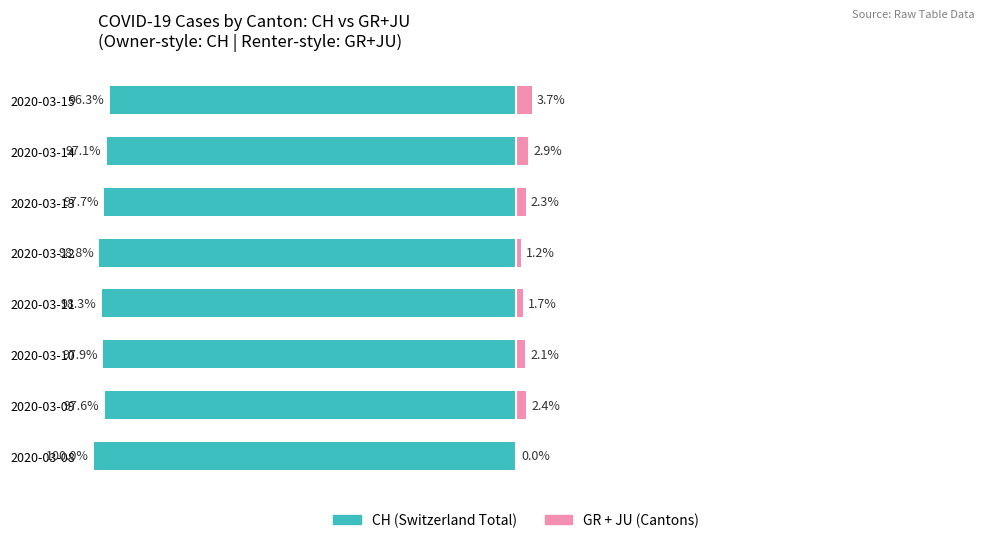

How many bars are there in total?

16